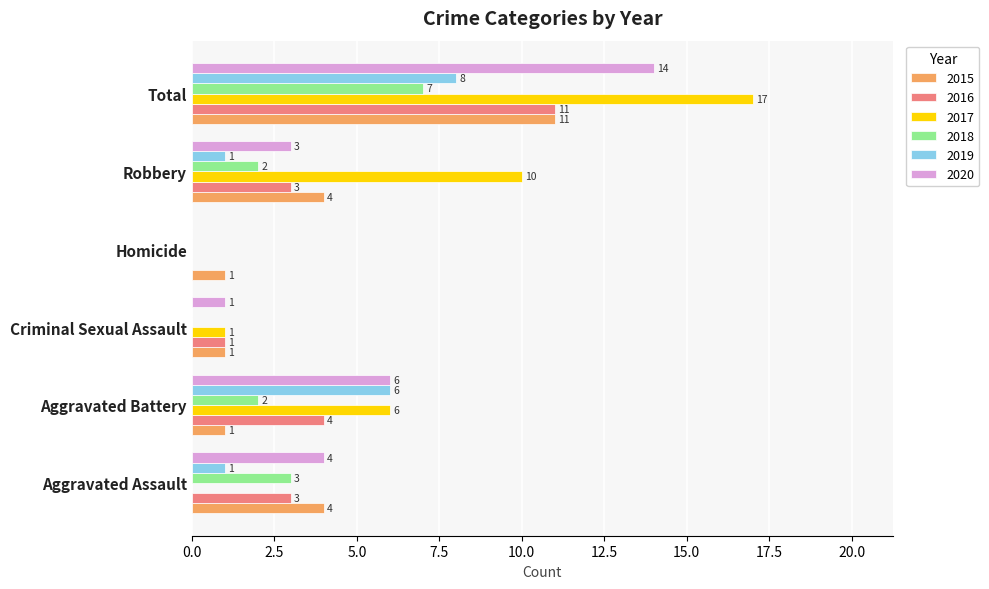

How many positive values does the 2020 series have?

5